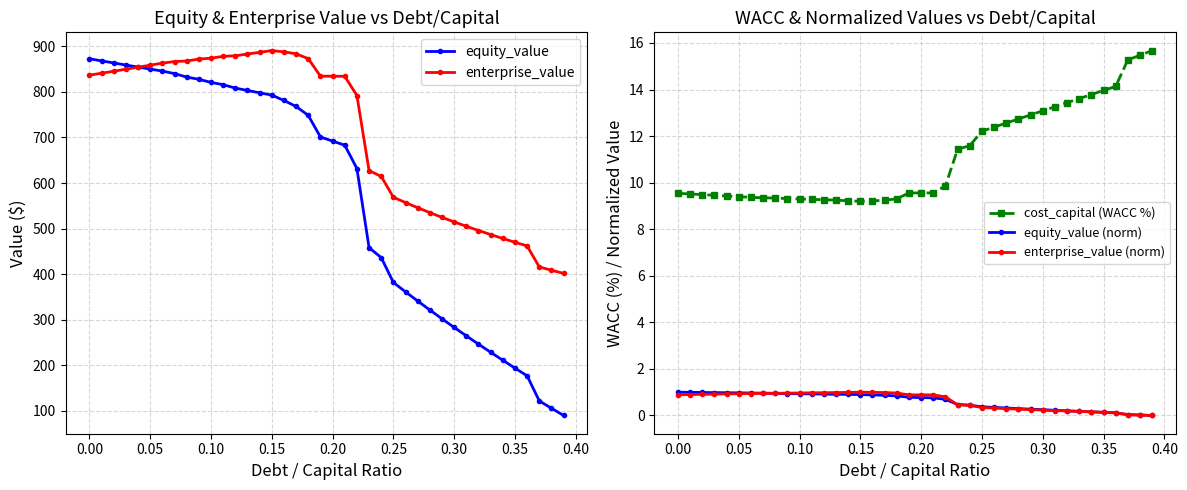

True or false: enterprise_value (norm) and cost_capital (WACC %) intersect in this chart.

False